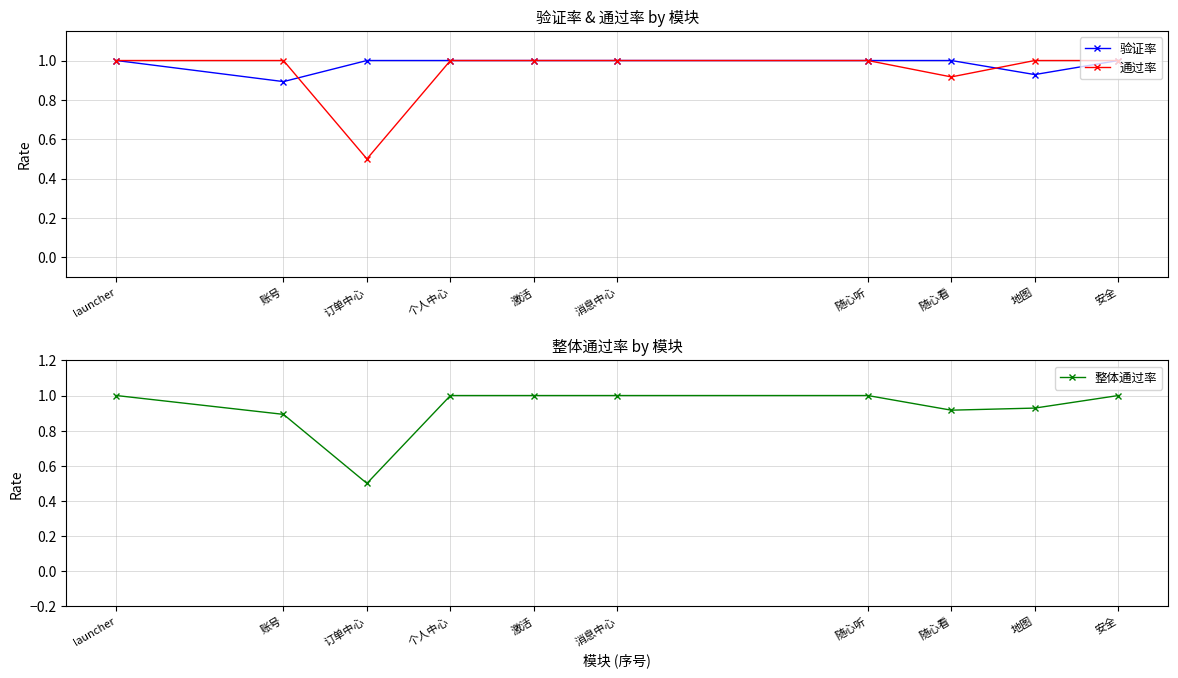

True or false: 验证率 has more than 0 interior local peaks.

False